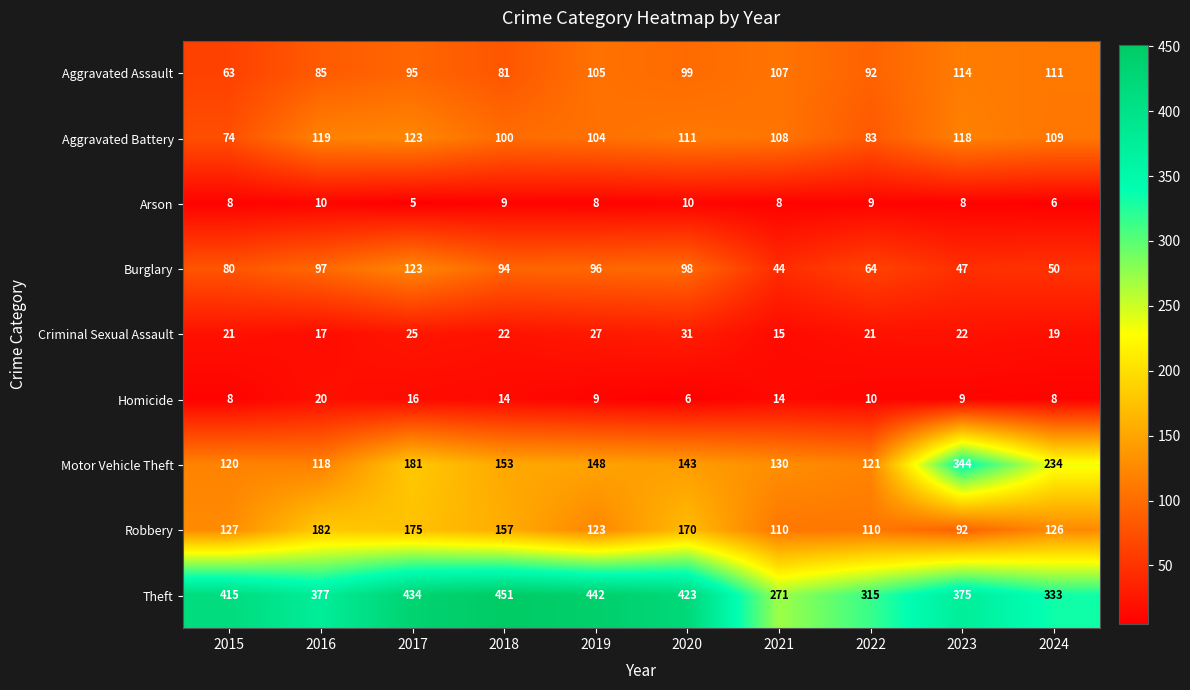

The value of Arson at 2019 is 2. True or false?

False